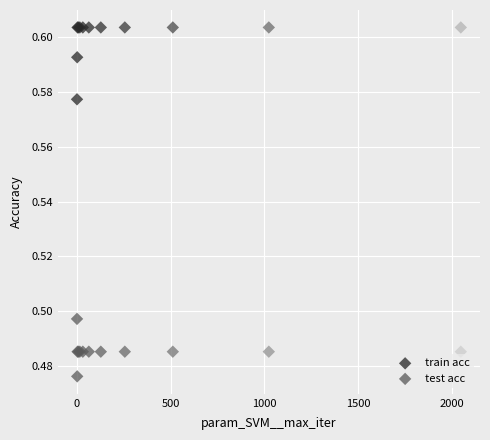

Which series reaches the minimum Y coordinate?

test acc